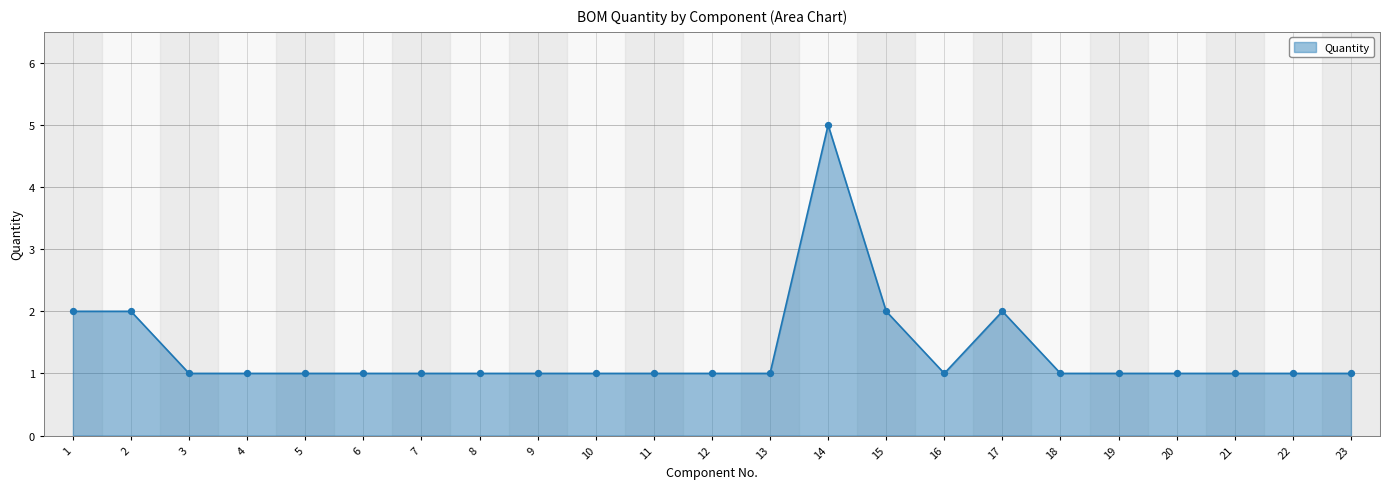

What is the change in value from 2 to 19?

-1